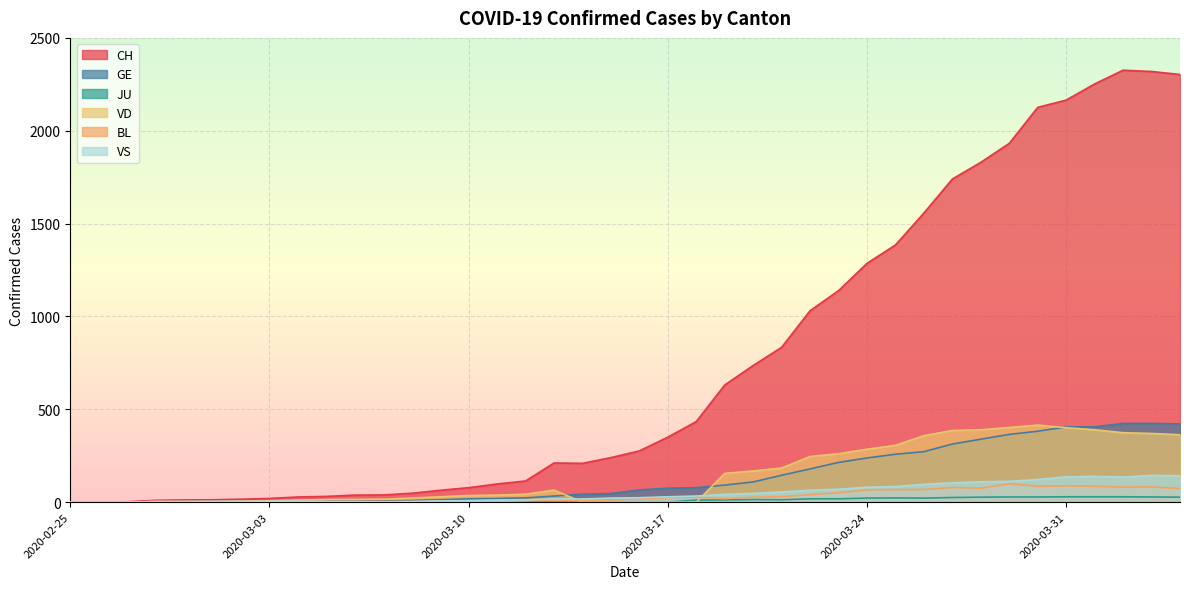

List the series in order of their peak value, highest first.

CH, GE, VD, VS, BL, JU